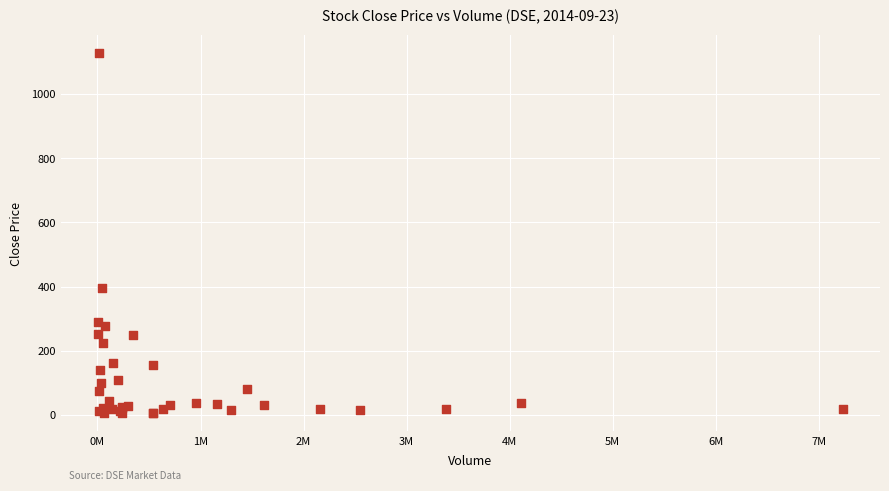

What Y value in the scatter plot is closest to 566?

396.8